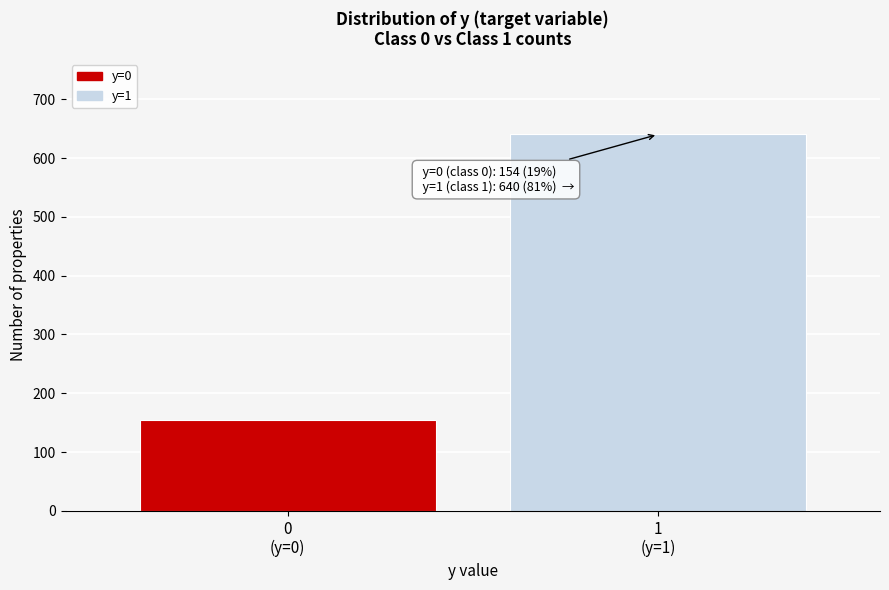

Reading left to right, what are all the values shown in this chart?

154	640